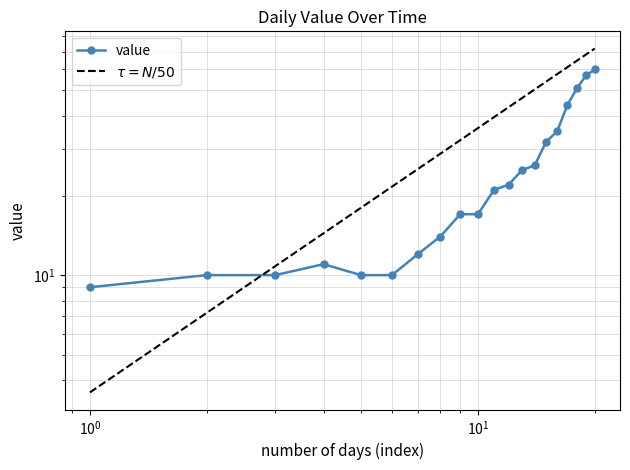

How many interior local peaks (higher than both neighbors) does the data have?

1